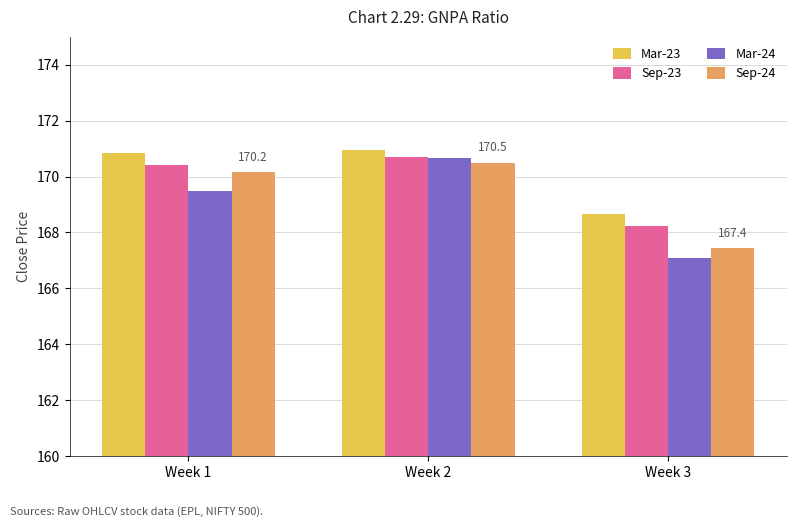

At which category is the sum across all series the highest?

Week 2